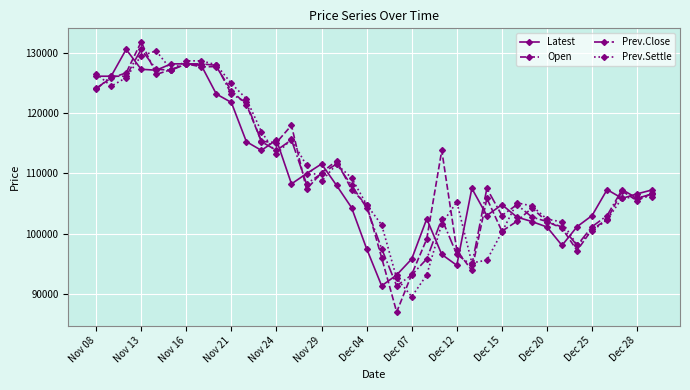

What is the highest value of the Prev.Close series?

130550